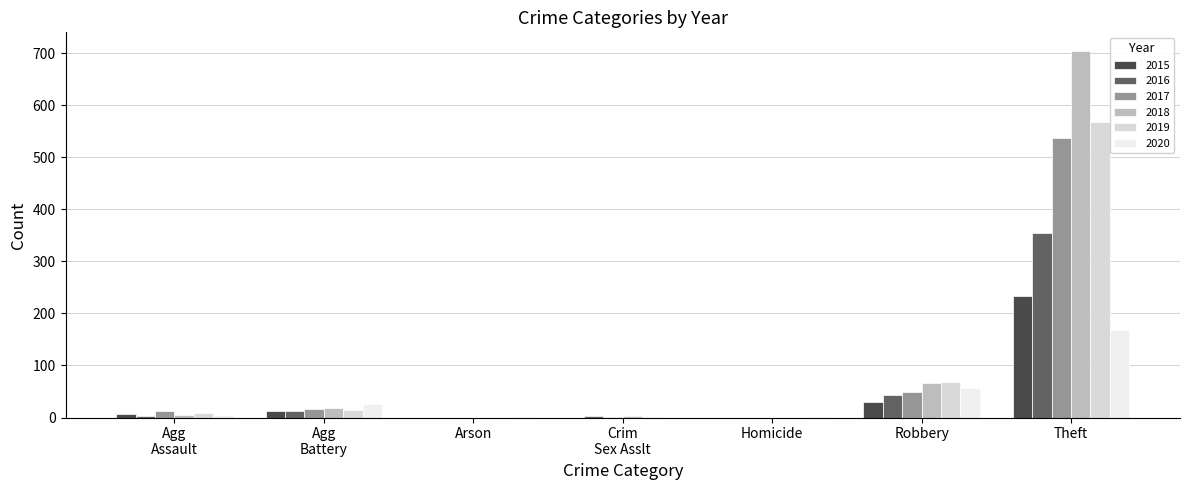

How many categories are shown in the chart?

7